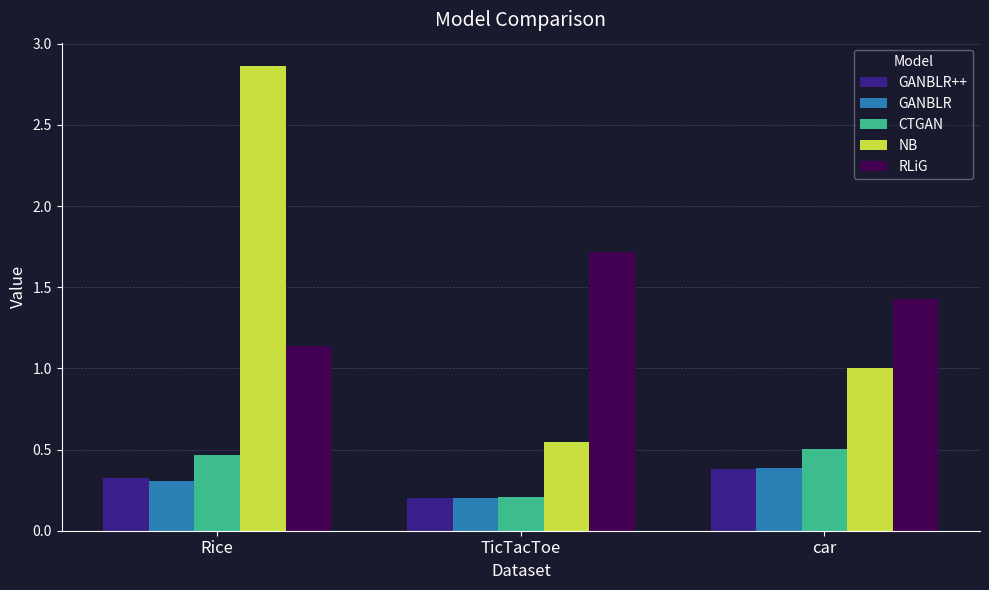

Is it true that GANBLR equals 0.3 at Rice?

True